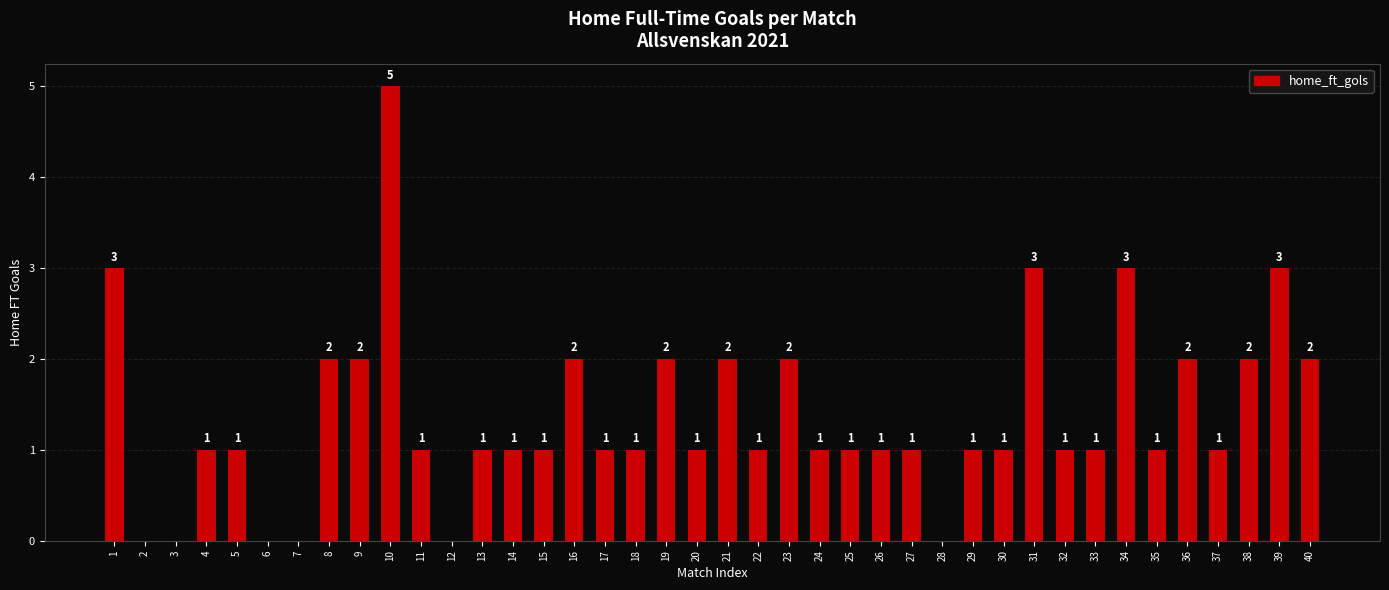

How many values are between 1 and 2?

29